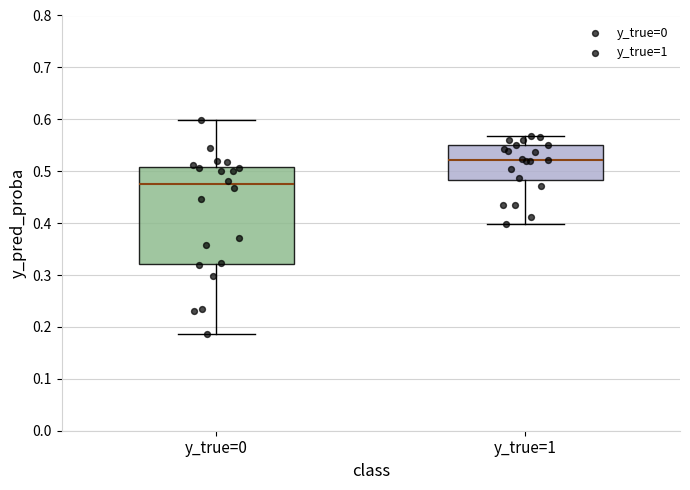

Reading left to right, transcribe this box plot: for each box, give where its median line is, the range the box spans, and where its two whiskers end, as read against the y-axis. The values are not printed on the chart, so give them approximately, as read against the axis.

y_true=0: median 0.47, box 0.32 to 0.51, whiskers 0.19 to 0.60
y_true=1: median 0.52, box 0.48 to 0.55, whiskers 0.40 to 0.57